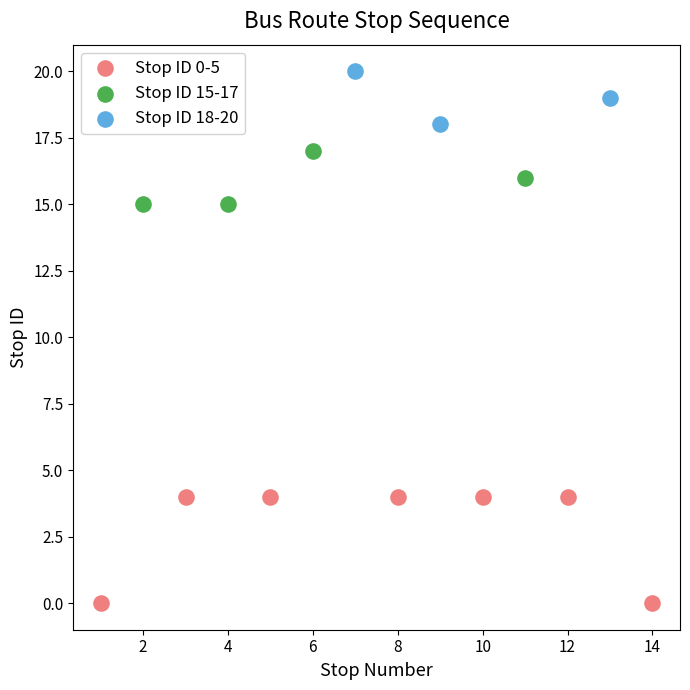

Which series reaches the maximum Y coordinate?

Stop ID 18-20